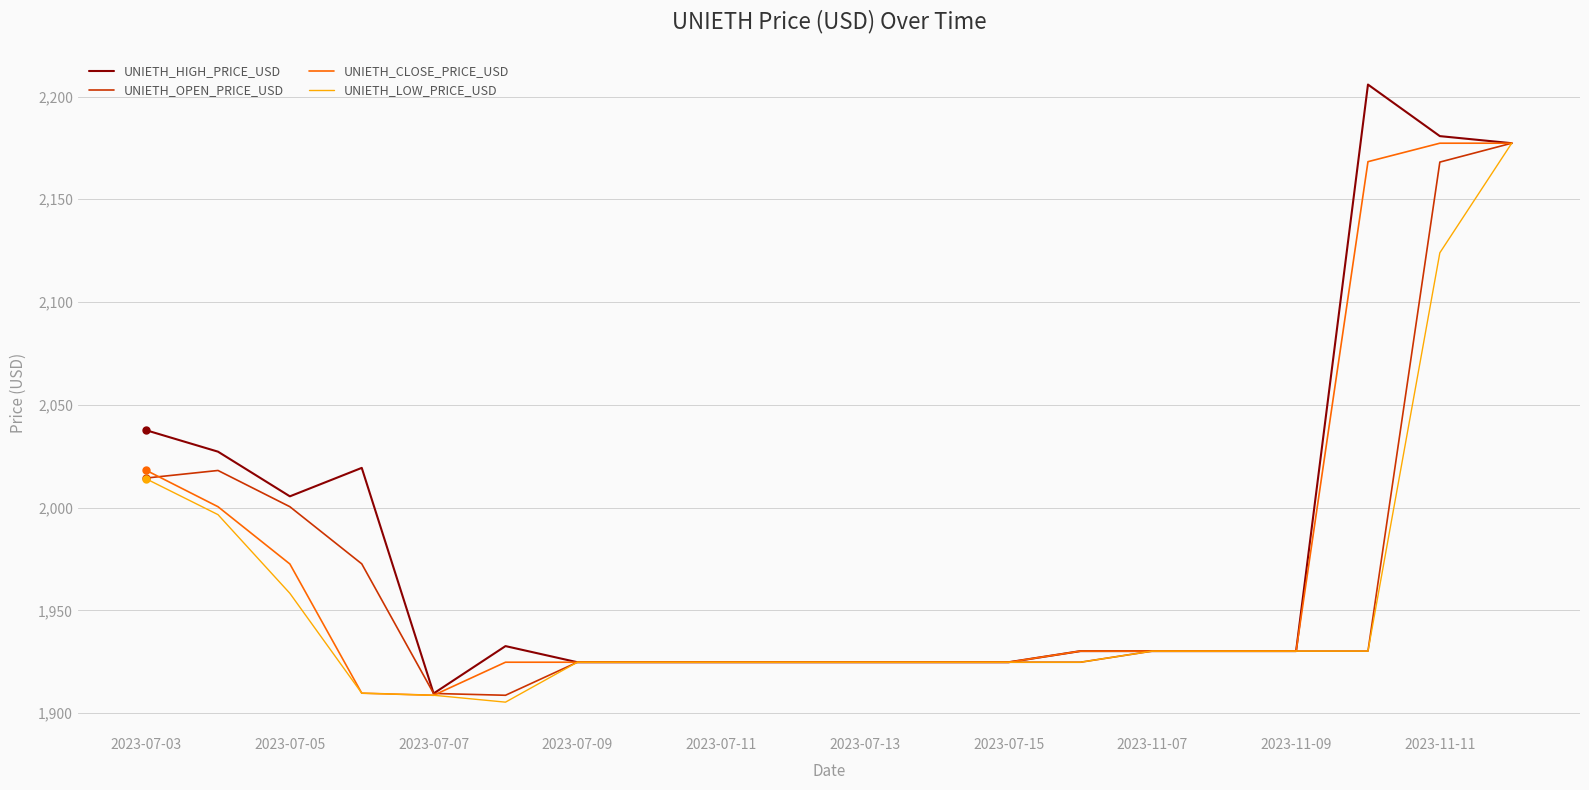

Which series has the widest spread of values?

UNIETH_HIGH_PRICE_USD